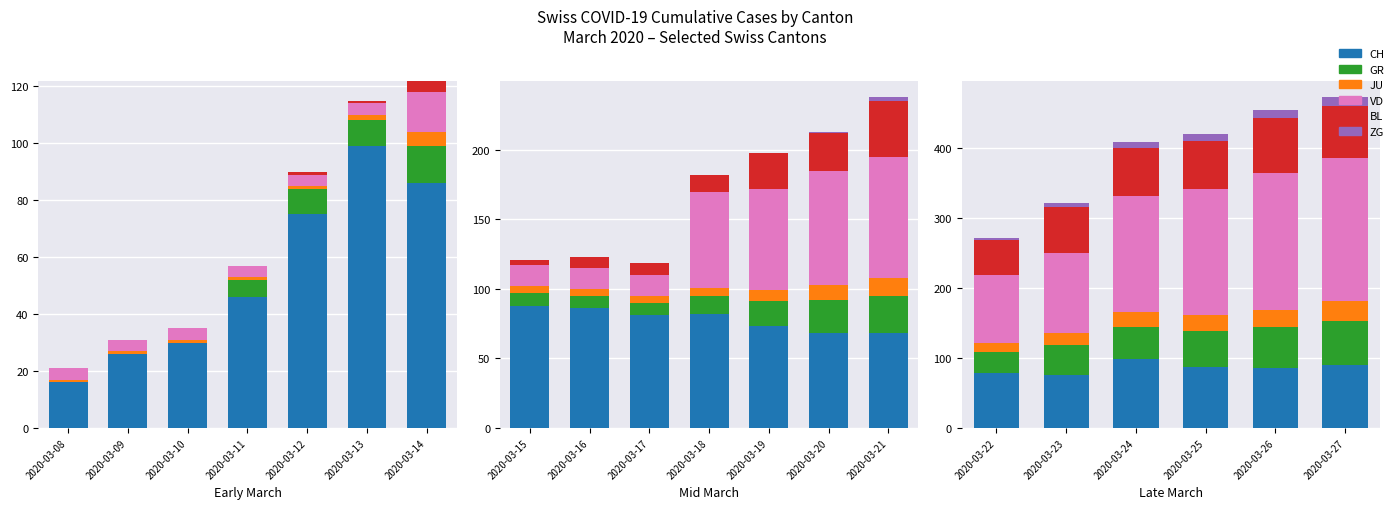

What is the maximum value shown in the chart?

205